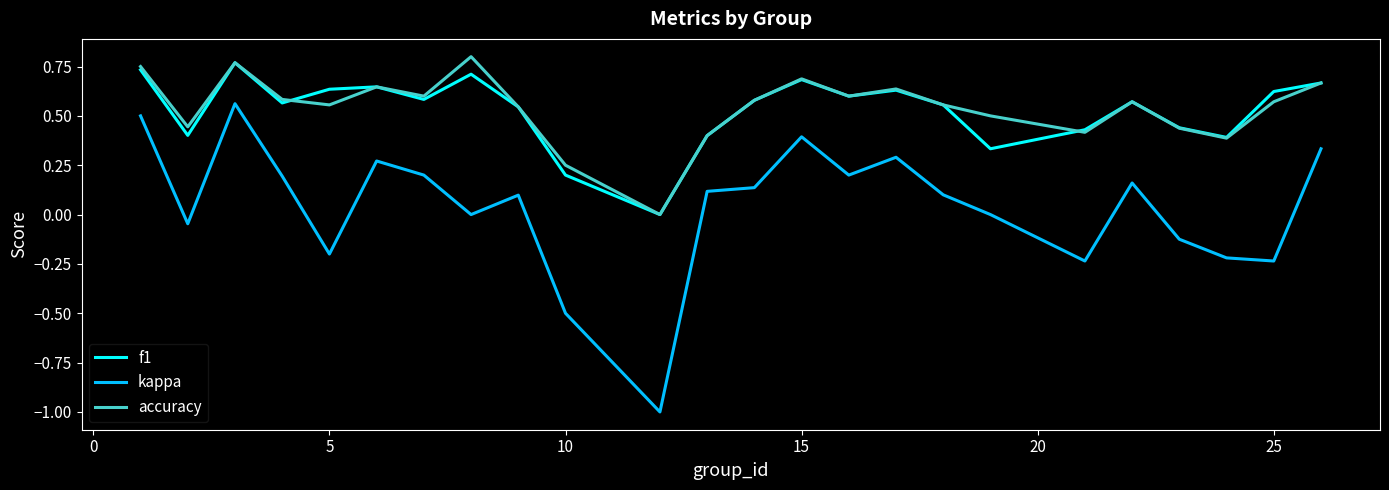

True or false: accuracy and kappa intersect in this chart.

False